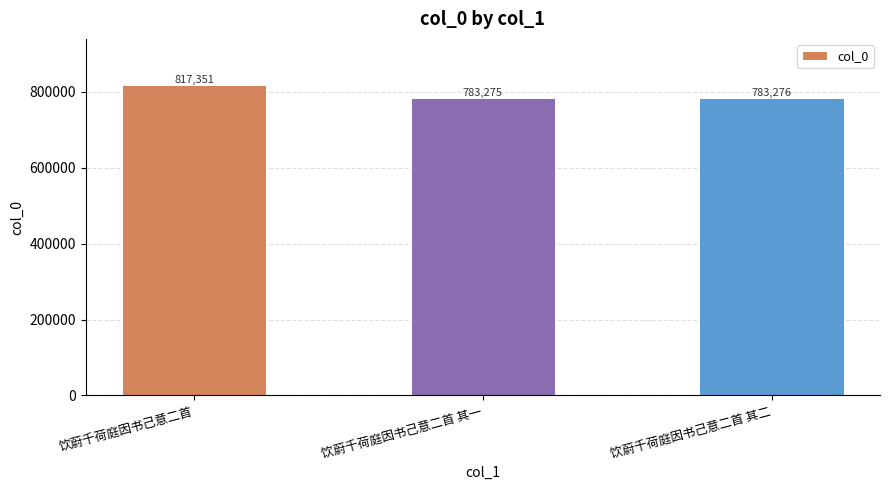

What value does the data have at 饮蔚千荷庭因书己意二首 其二?

783276